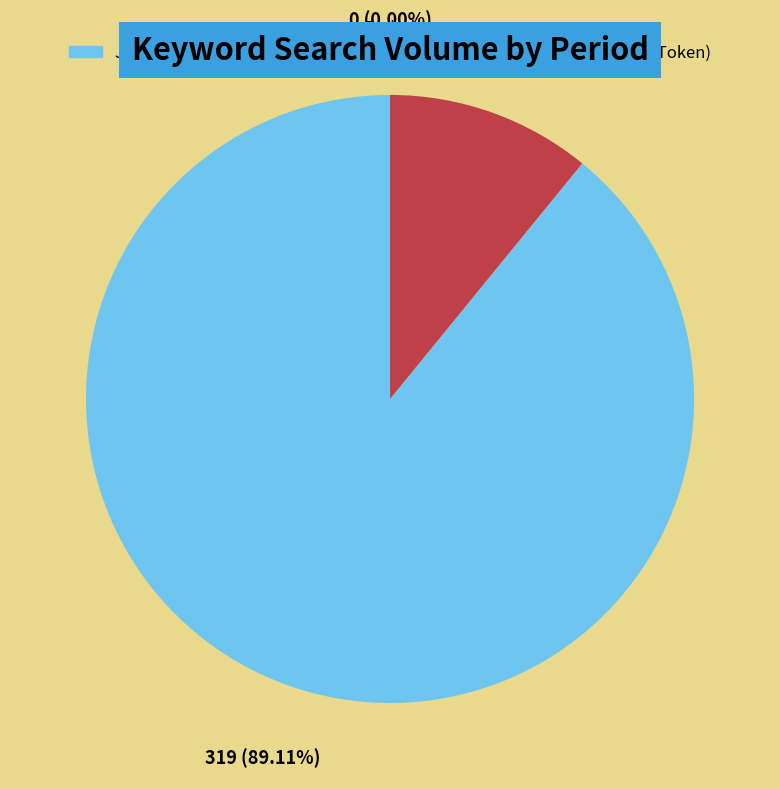

Which slice is the smallest?

adToken